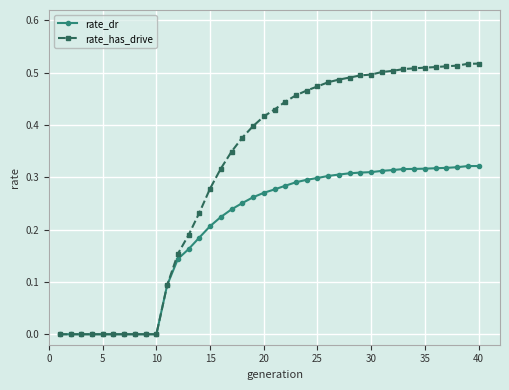

List the series in order of their peak value, highest first.

rate_has_drive, rate_dr